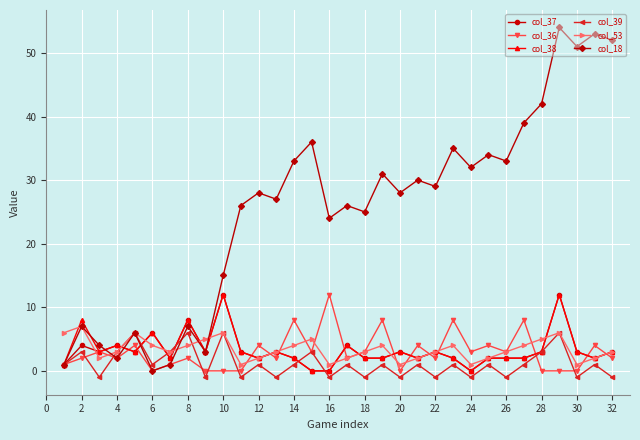

Which series has the largest total across all categories?

col_18